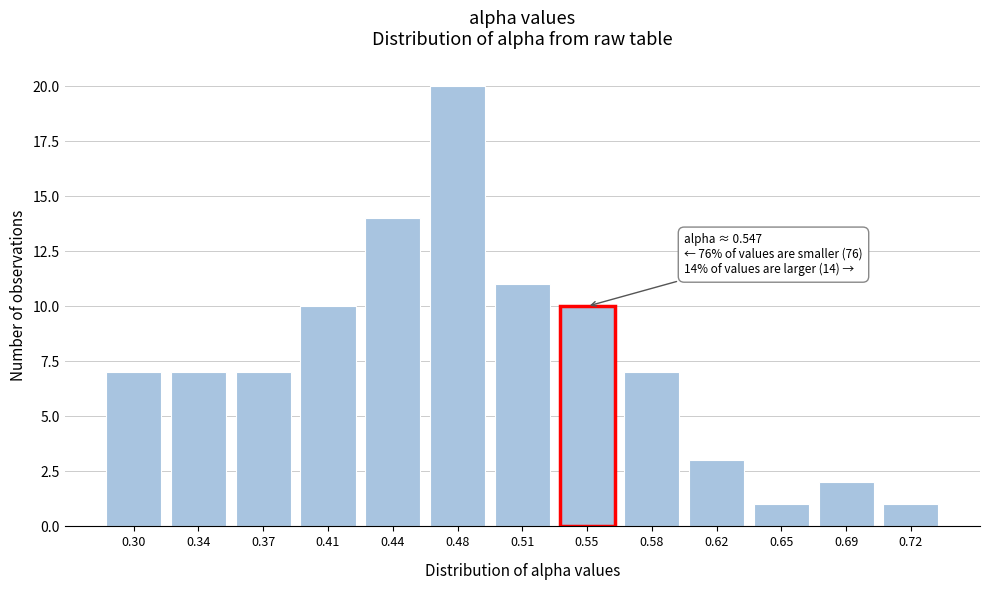

Reading right to left, extract all data points from this chart.

1	2	1	3	7	10	11	20	14	10	7	7	7